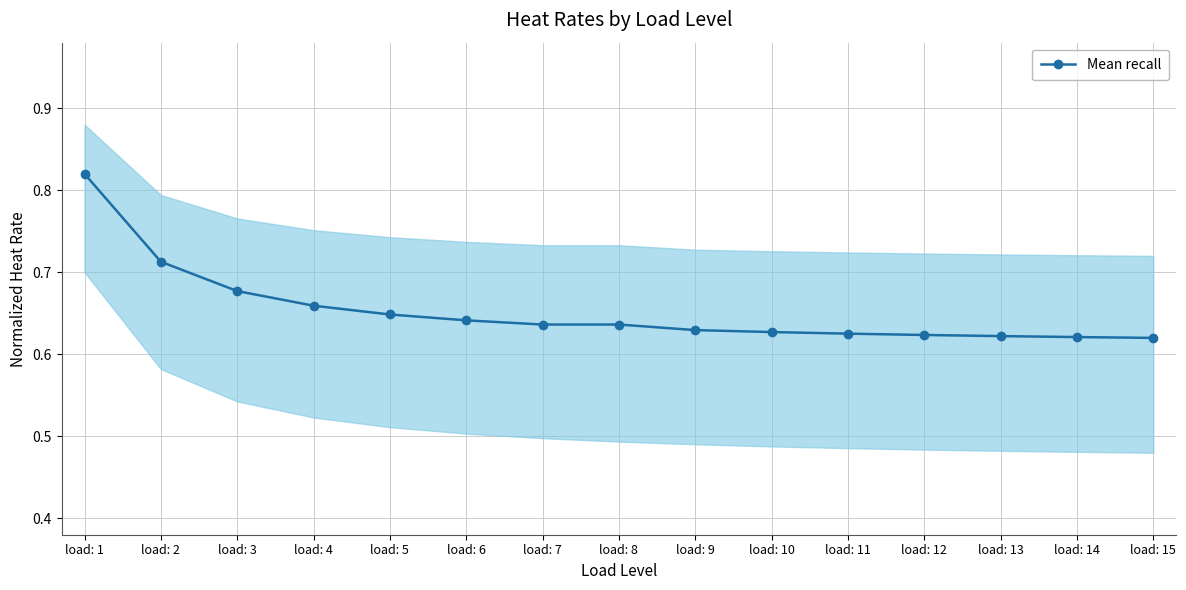

True or false: the data shows 0.3 at load: 12.

False